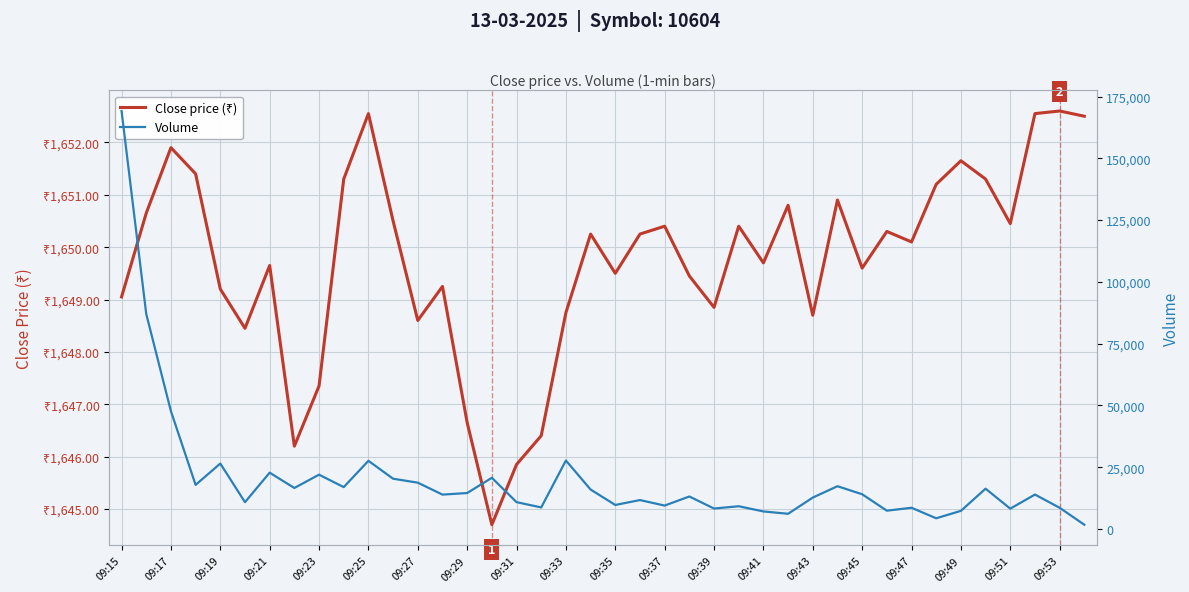

The Close price (₹) series shows 872.5 at 09:35. True or false?

False